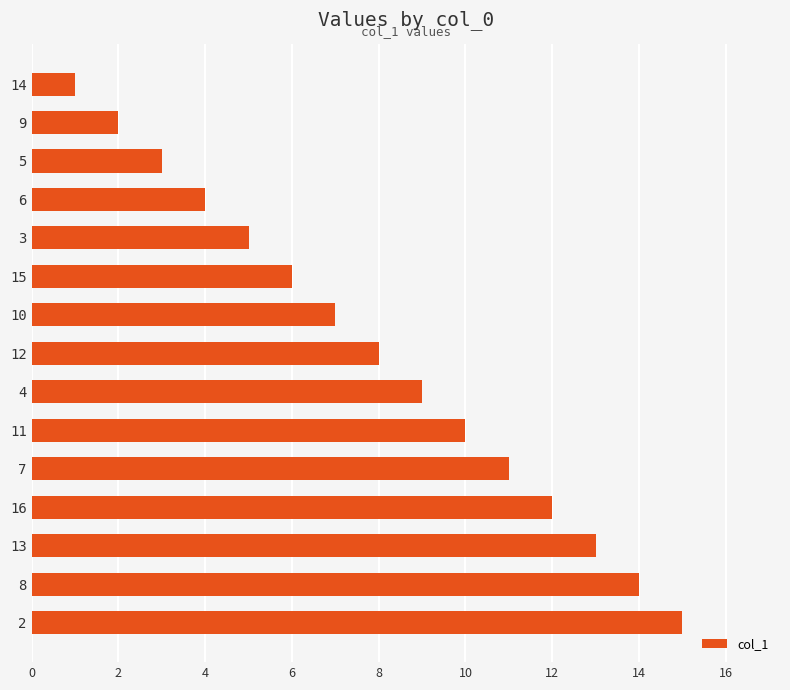

What is the difference between the maximum and minimum values?

14